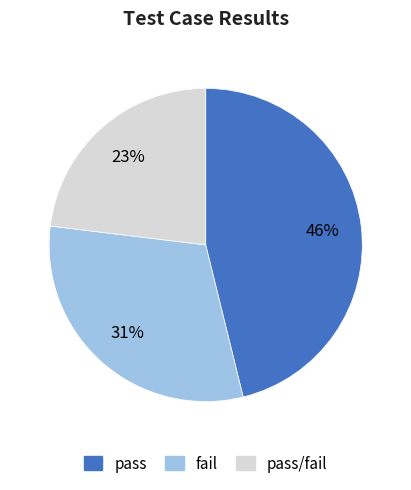

To the nearest percent, what is the average slice percentage?

33%